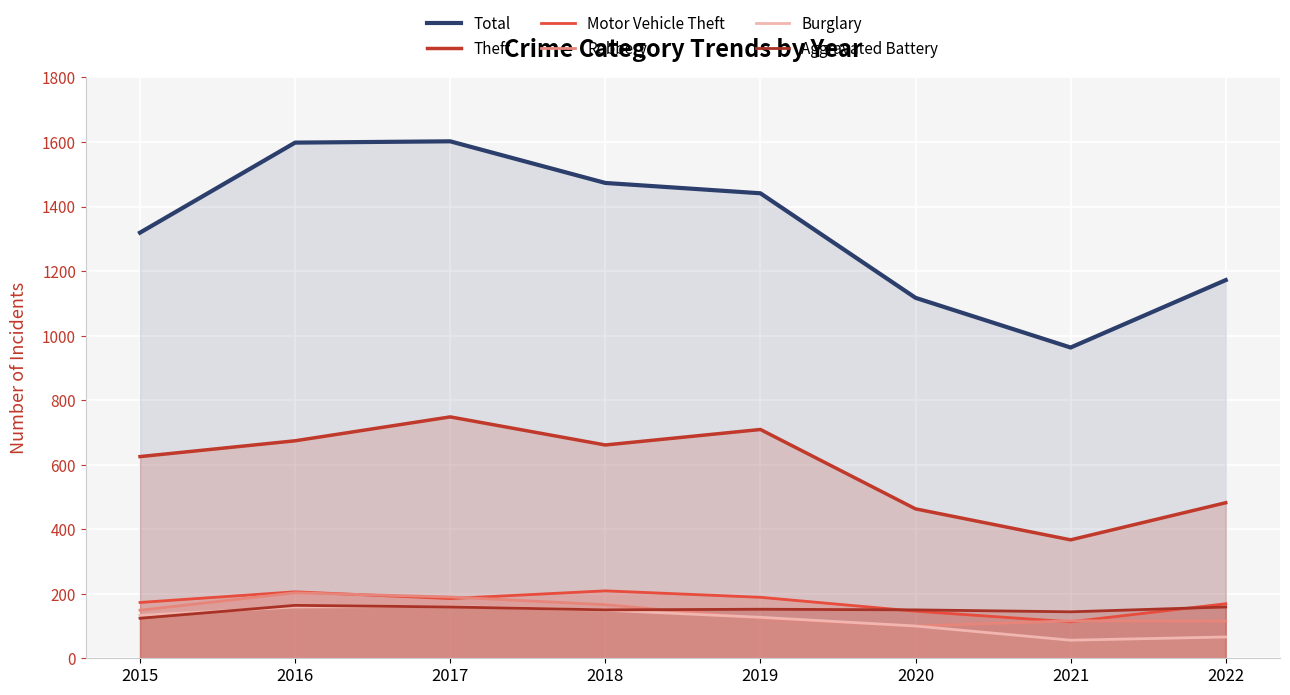

What value does the Total series have at 2022?

1172